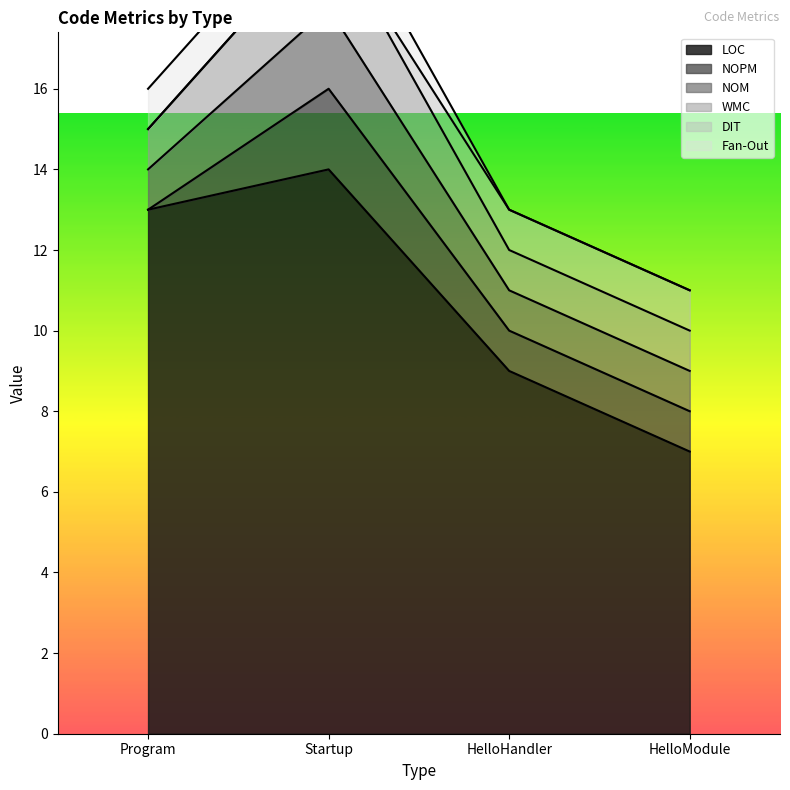

Reading left to right, what are all the values shown in this chart?

LOC: Program=13	Startup=14	HelloHandler=9	HelloModule=7
NOPM: Program=0	Startup=2	HelloHandler=1	HelloModule=1
NOM: Program=1	Startup=2	HelloHandler=1	HelloModule=1
WMC: Program=1	Startup=2	HelloHandler=1	HelloModule=1
DIT: Program=0	Startup=0	HelloHandler=1	HelloModule=1
Fan-Out: Program=1	Startup=1	HelloHandler=0	HelloModule=0